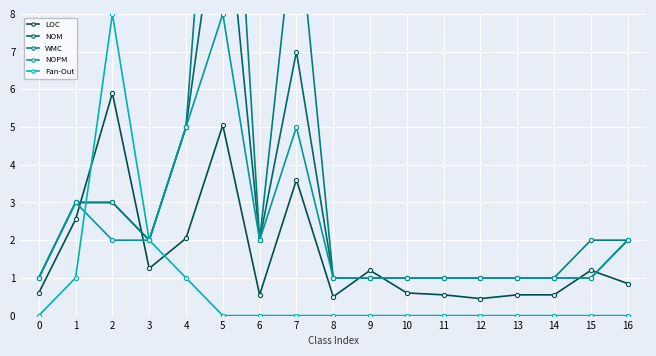

True or false: Fan-Out has more than 0 interior local peaks.

True